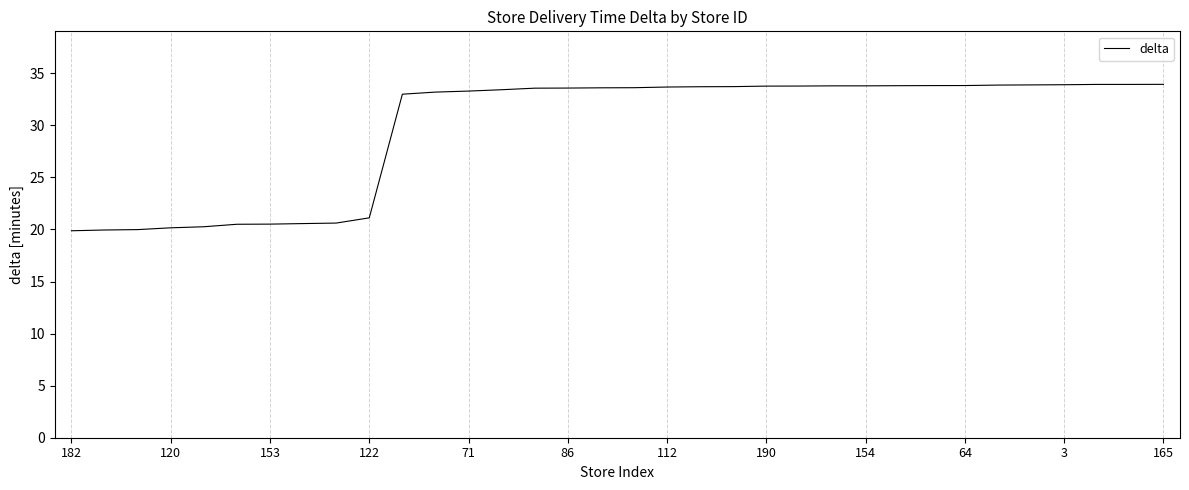

What is the minimum value shown in the chart?

19.9